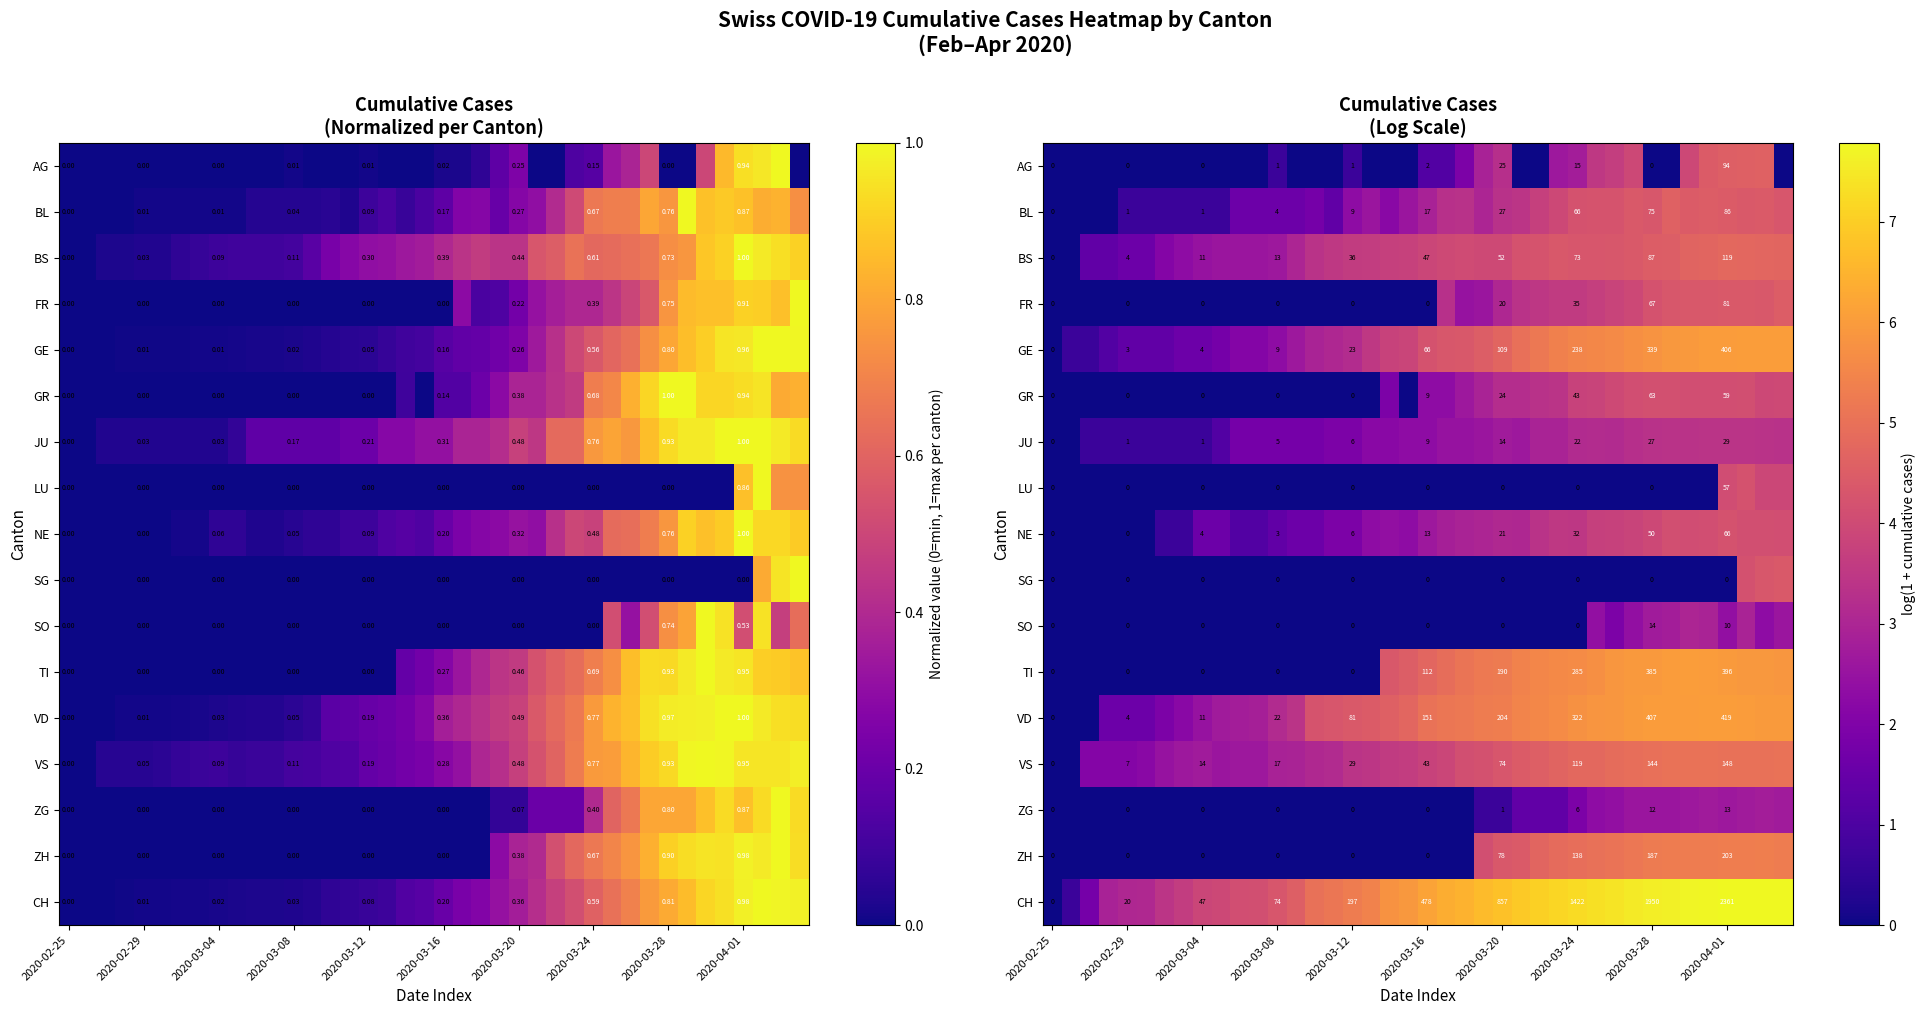

Which has a higher value, 39 or 18?

39